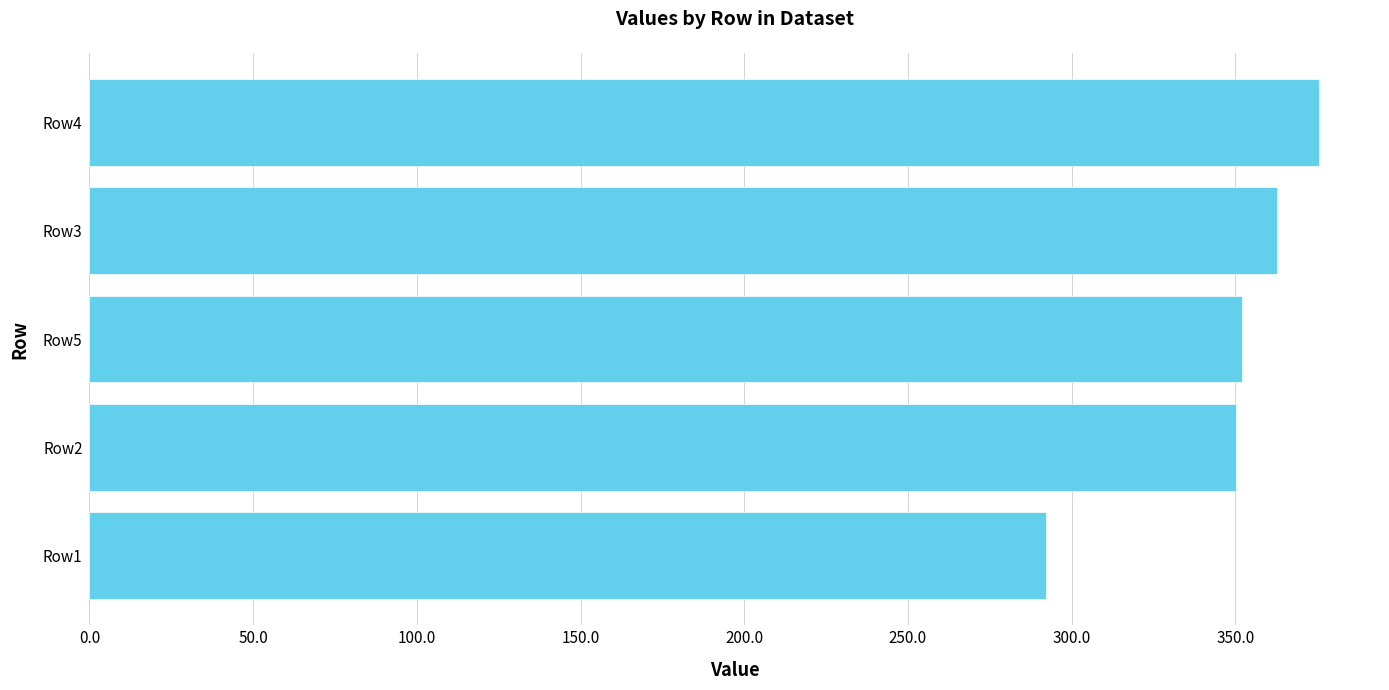

Is it true that the value at Row2 is 350.3?

True